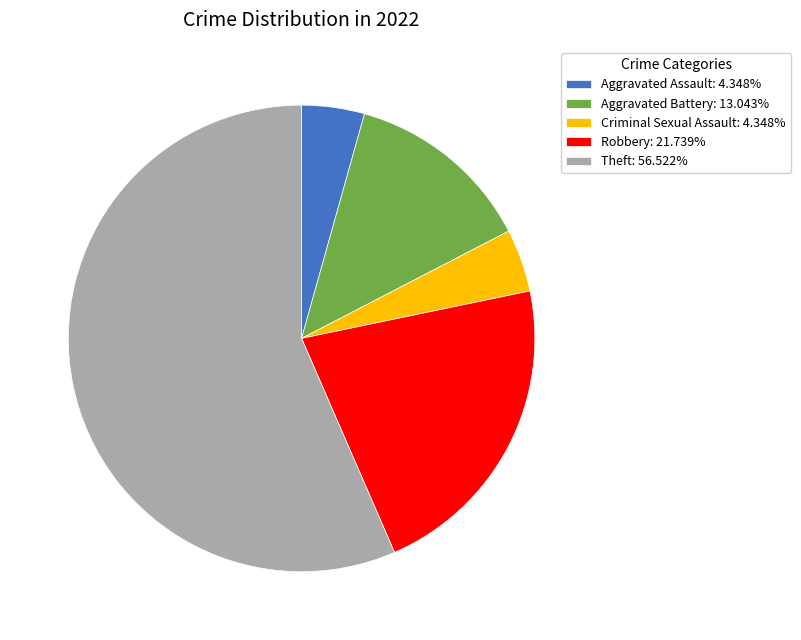

Does Theft represent more than half of the total?

Yes